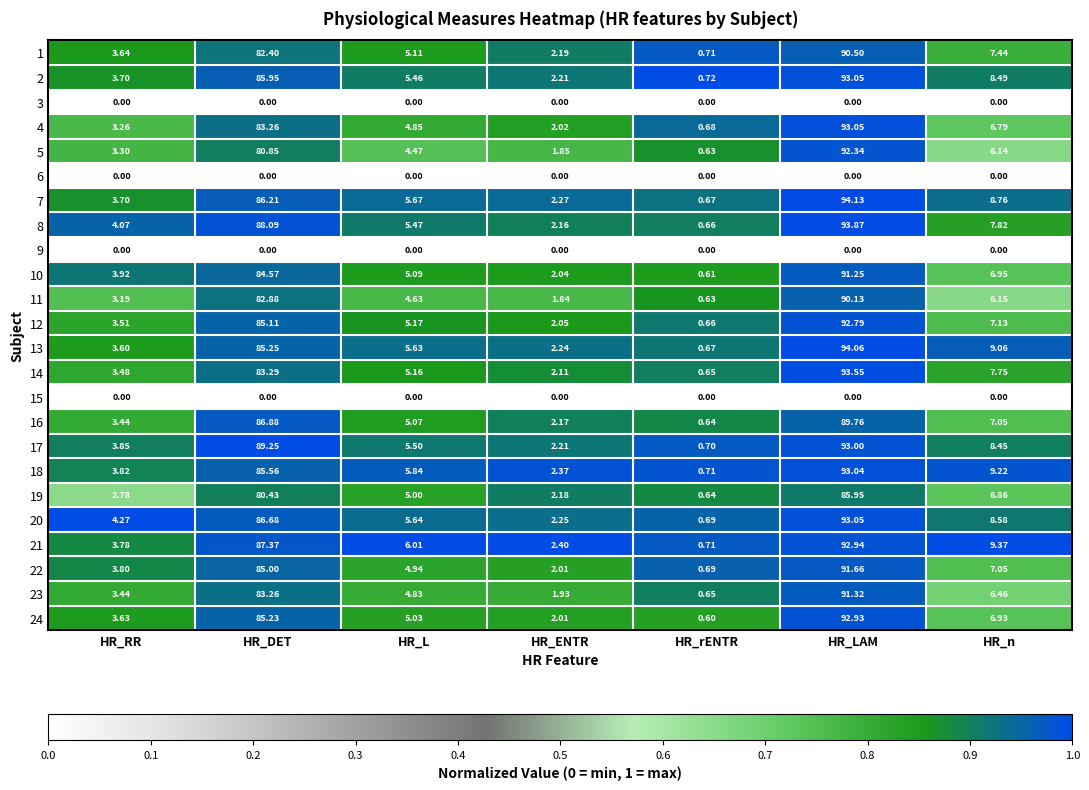

Is the value of 12 at HR_LAM greater than the value of 18 at HR_LAM?

No